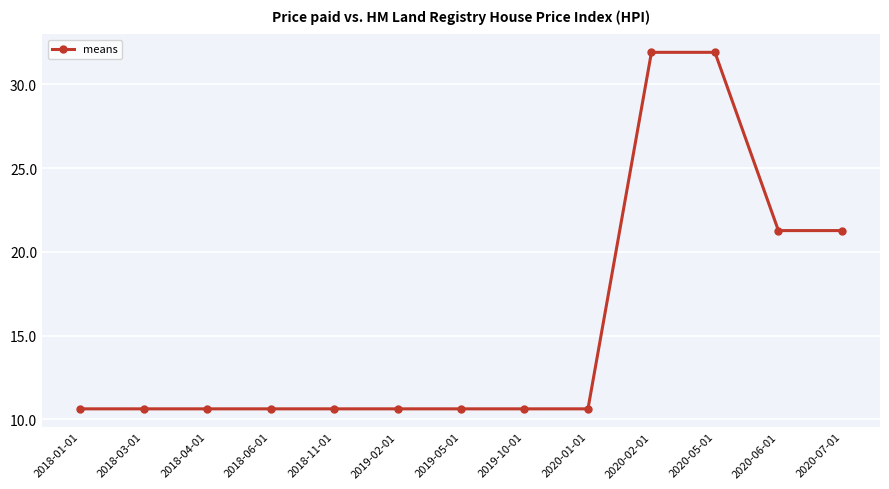

How many lines are shown in the chart?

1